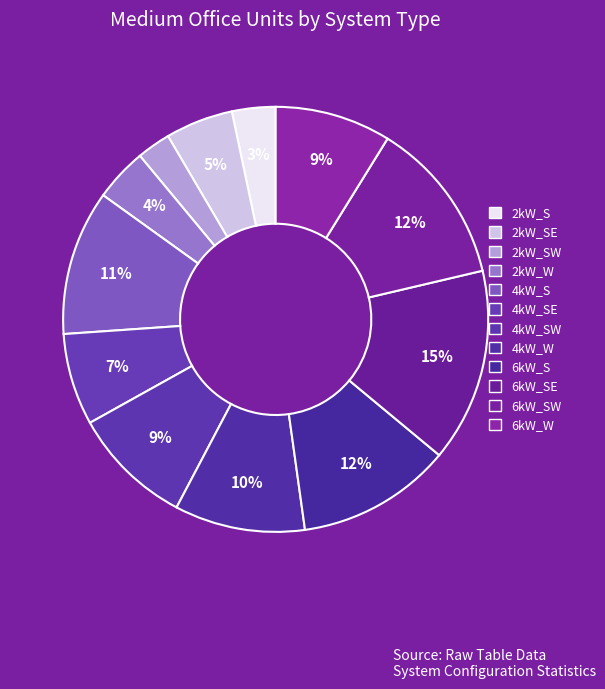

How many slices are in this pie chart?

12